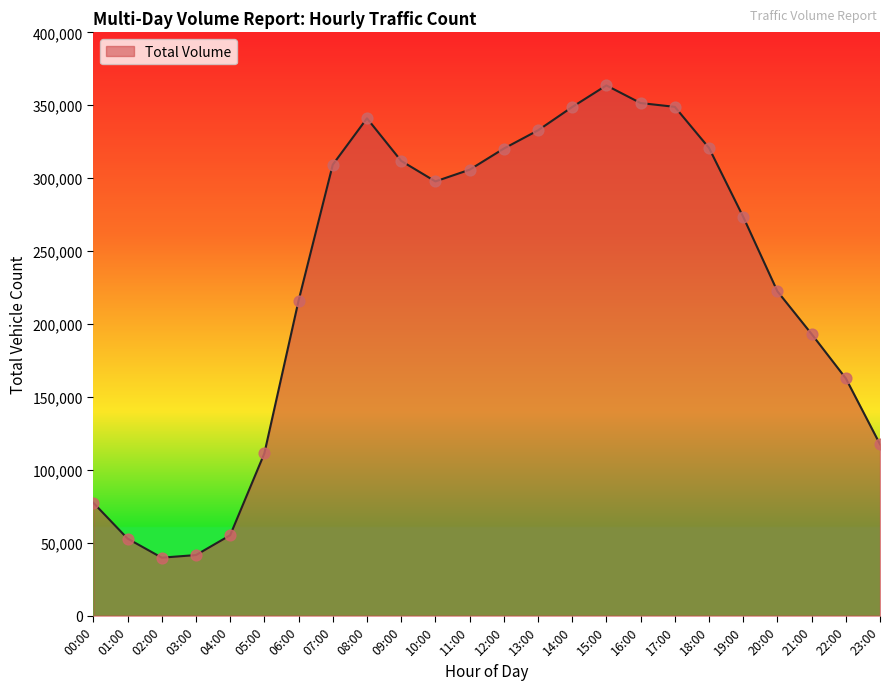

What is the change in value from 08:00 to 21:00?

-147907